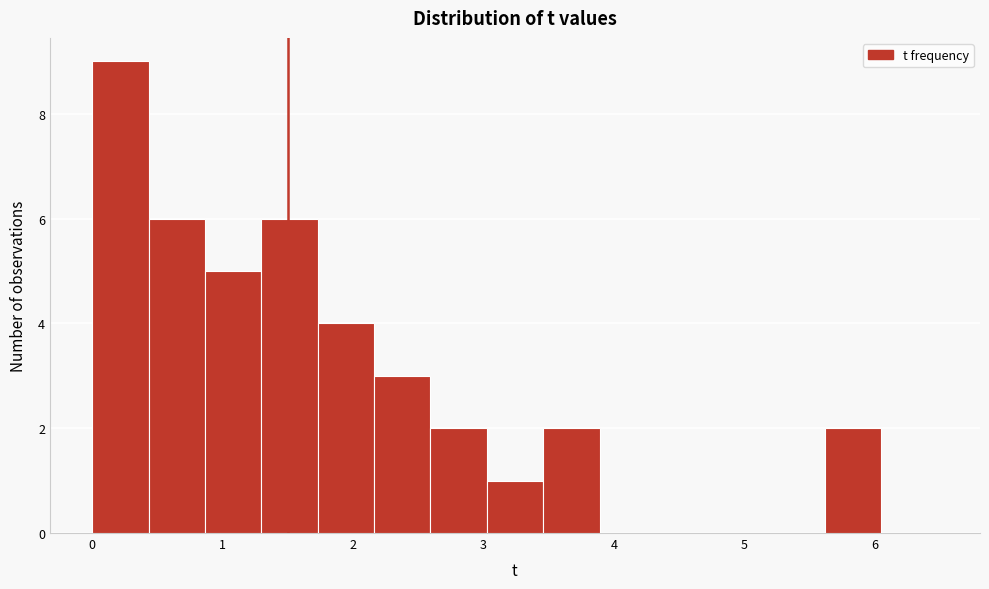

Reading left to right, list every bar in this chart as the range it spans on the x-axis followed by its height. Neither the bar edges nor the heights are printed on the chart, so give them approximately, as read against the axes.

0.0 to 0.4: 9
0.4 to 0.9: 6
0.9 to 1.3: 5
1.3 to 1.7: 6
1.7 to 2.2: 4
2.2 to 2.6: 3
2.6 to 3.0: 2
3.0 to 3.5: 1
3.5 to 3.9: 2
3.9 to 4.3: 0
4.3 to 4.8: 0
4.8 to 5.2: 0
5.2 to 5.6: 0
5.6 to 6.1: 2
6.1 to 6.5: 0